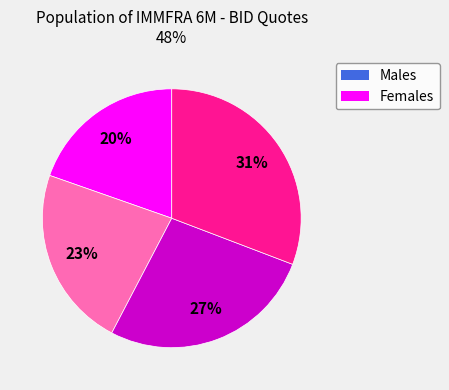

To the nearest percent, what is the average slice percentage?

25%